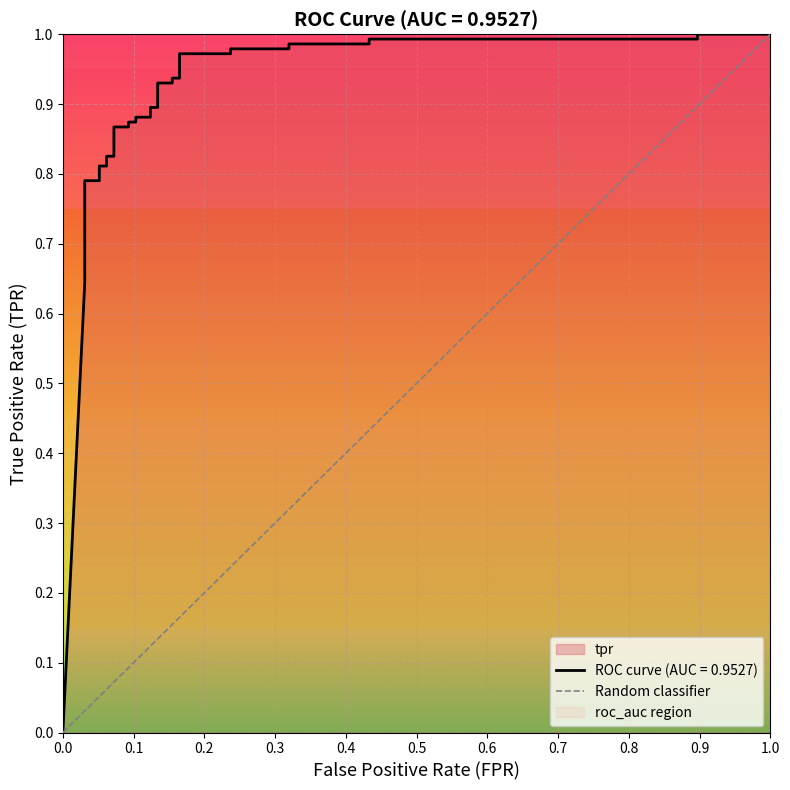

How many values are between 0 and 1?

2